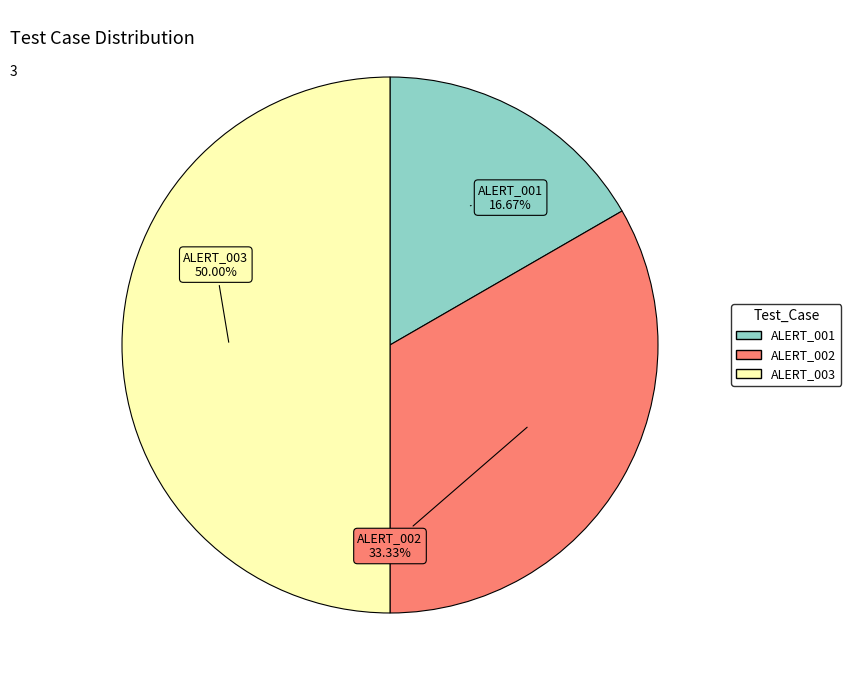

How many segments does this pie chart have?

3